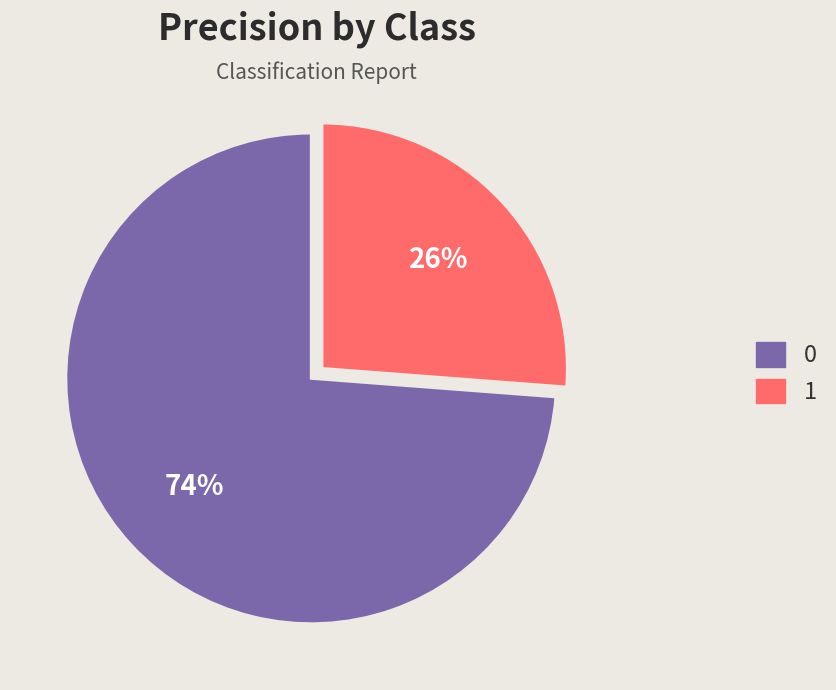

Rank the categories by value from lowest to highest.

1, 0